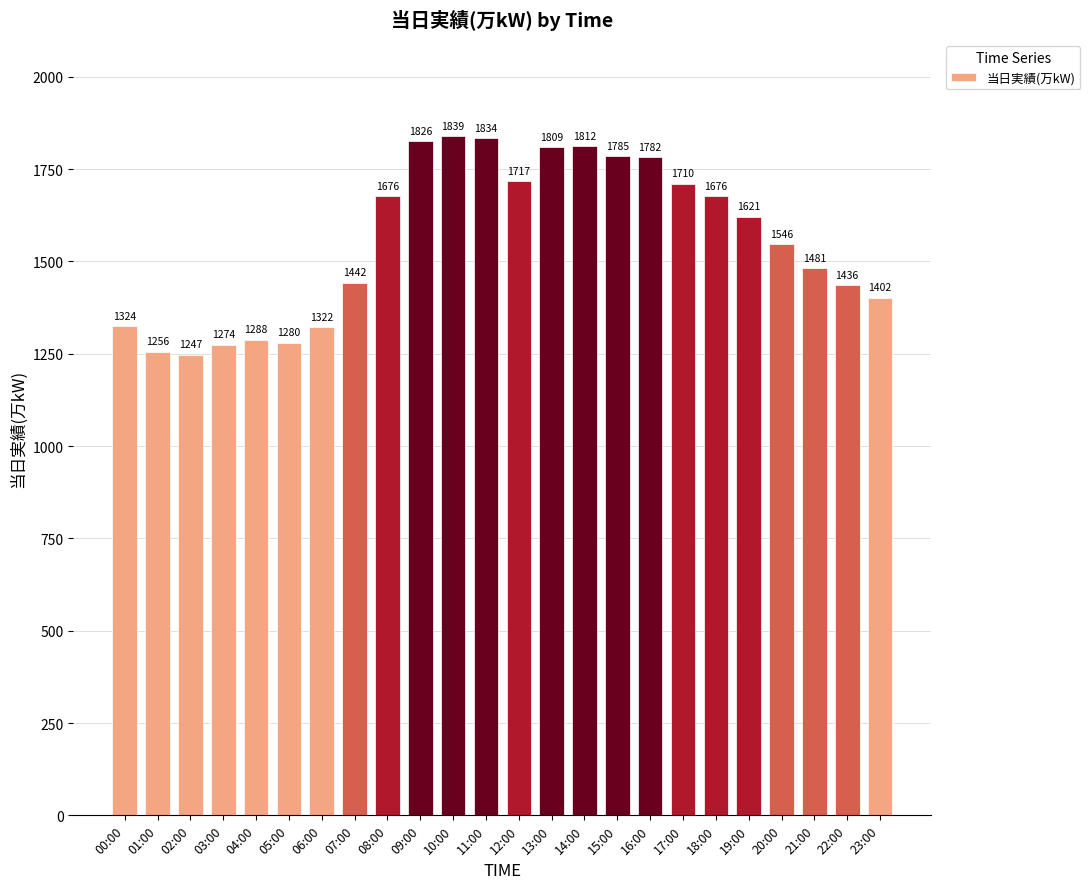

What is the difference between the second highest and minimum values?

587